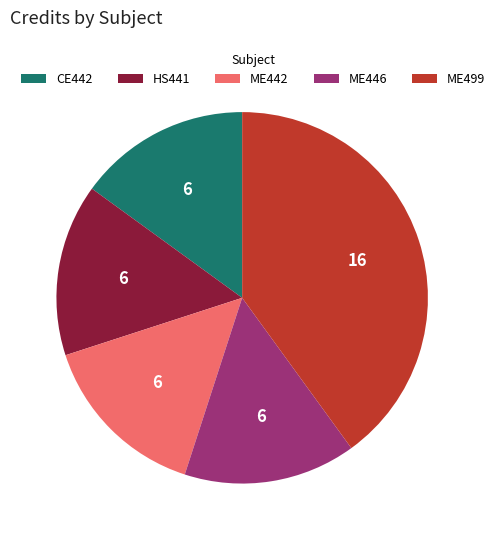

Count the number of slices in the pie.

5